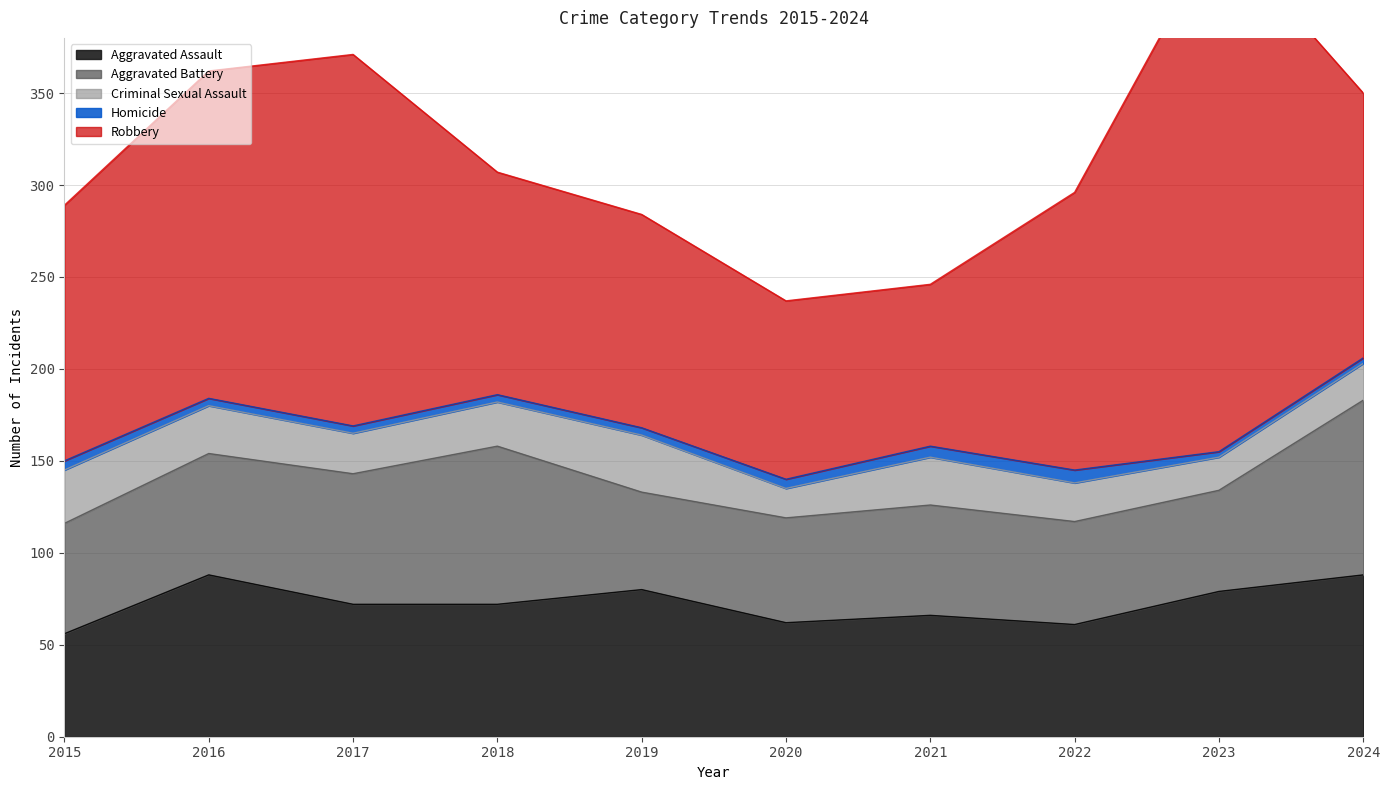

What is the spread (max minus min) of values at 2017?

198